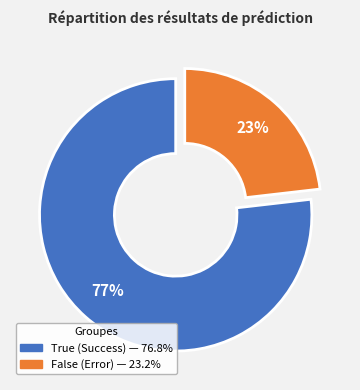

To the nearest percent, what is the combined percentage of False (Error) and True (Success)?

100%